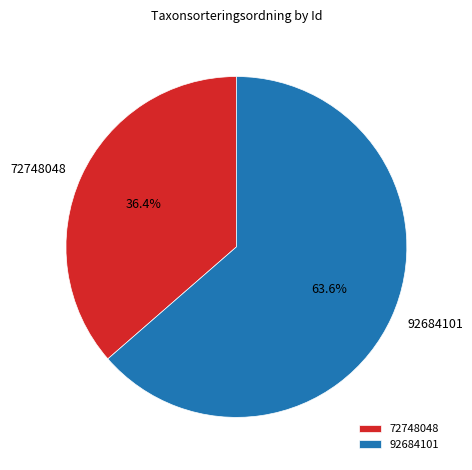

Which slice is the largest?

92684101